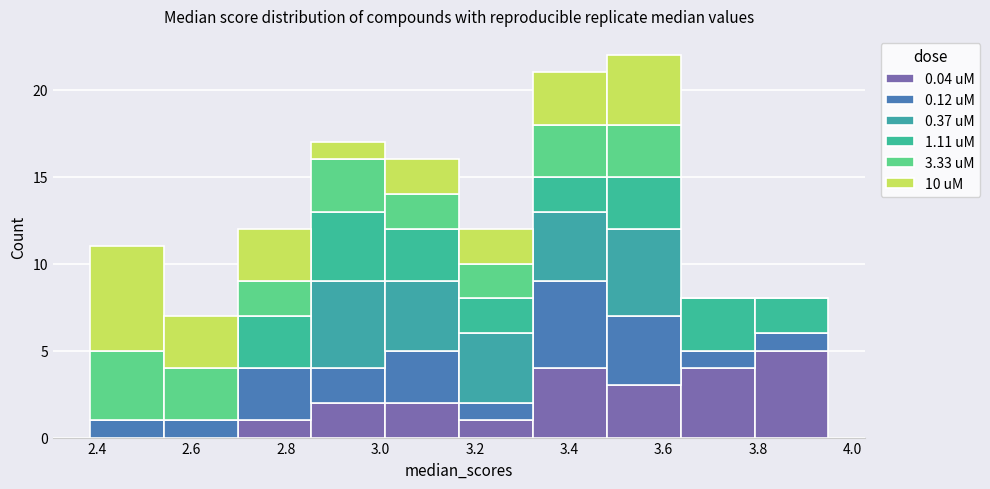

What is the total height of the stacked bar covering 3.16 to 3.32 on the x-axis? Neither the bar edges nor the heights are printed on the chart, so give them approximately, as read against the axes.

12